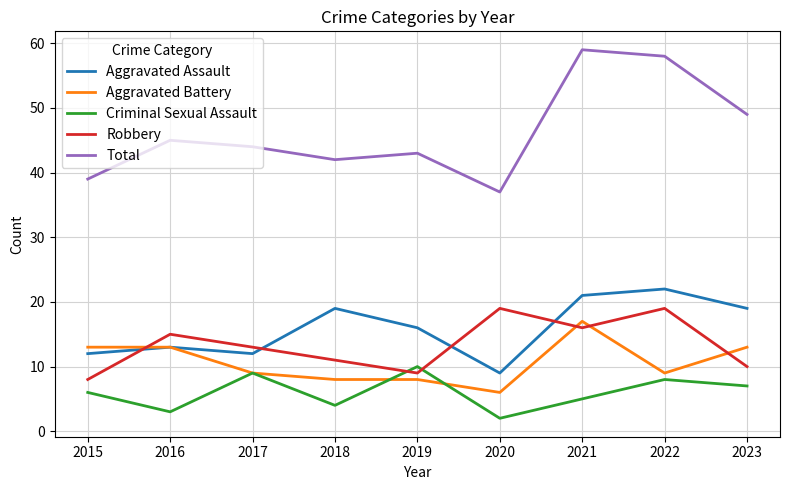

Where do Aggravated Assault and Robbery first cross each other?

2015 and 2016